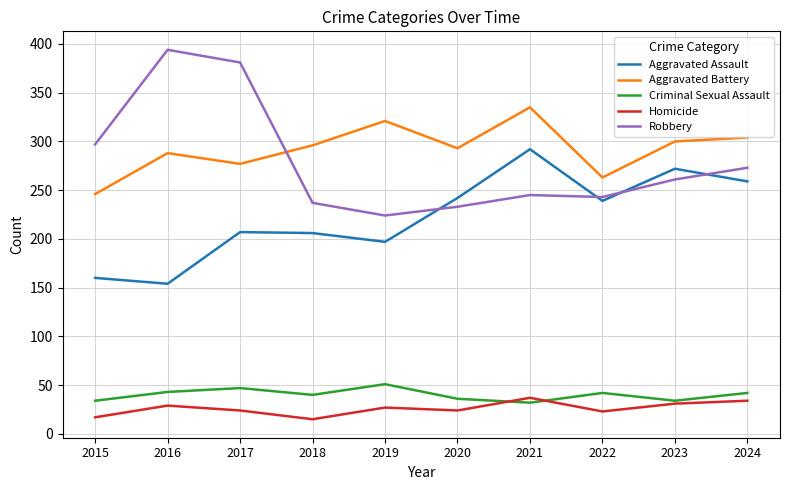

List the series in order of their peak value, highest first.

Robbery, Aggravated Battery, Aggravated Assault, Criminal Sexual Assault, Homicide